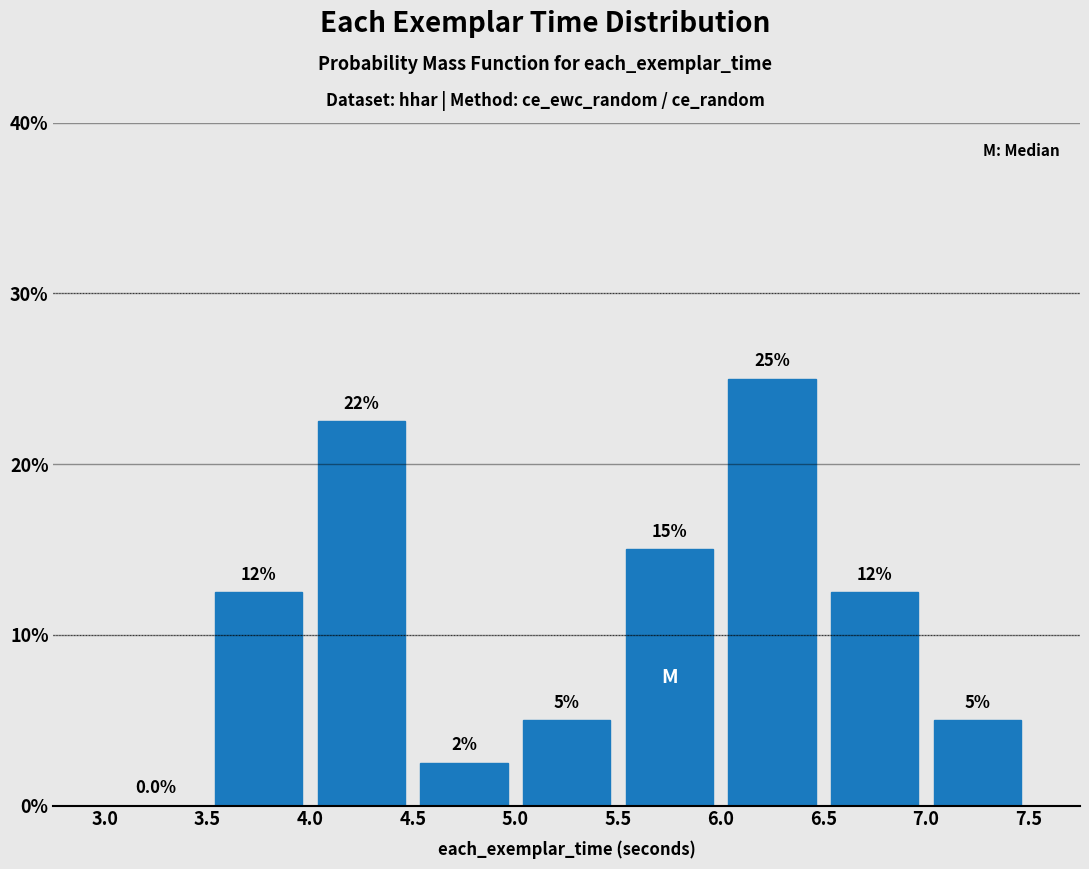

Which range on the x-axis has the tallest bar?

6.0 to 6.5